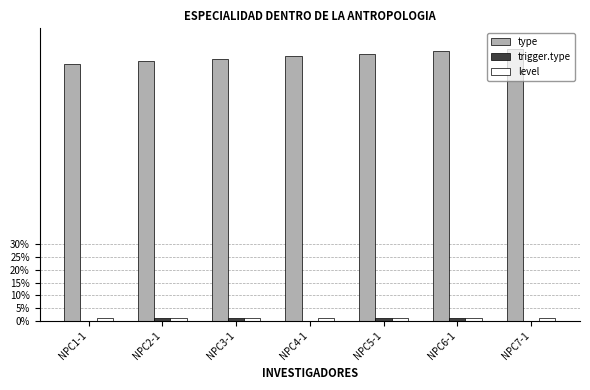

Which series has the largest total across all categories?

type